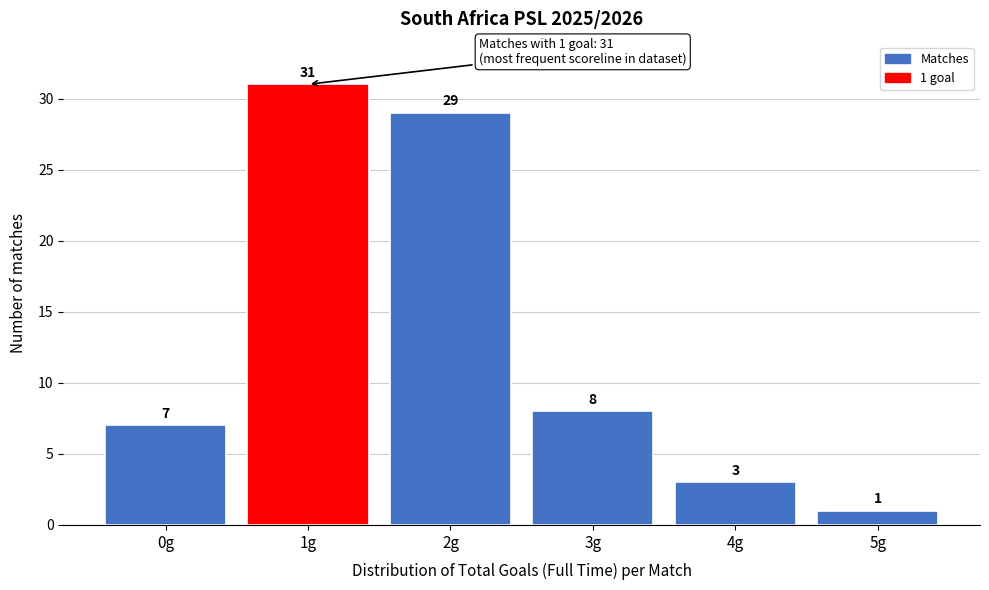

Reading left to right, extract all data points from this chart.

0g=7	1g=31	2g=29	3g=8	4g=3	5g=1